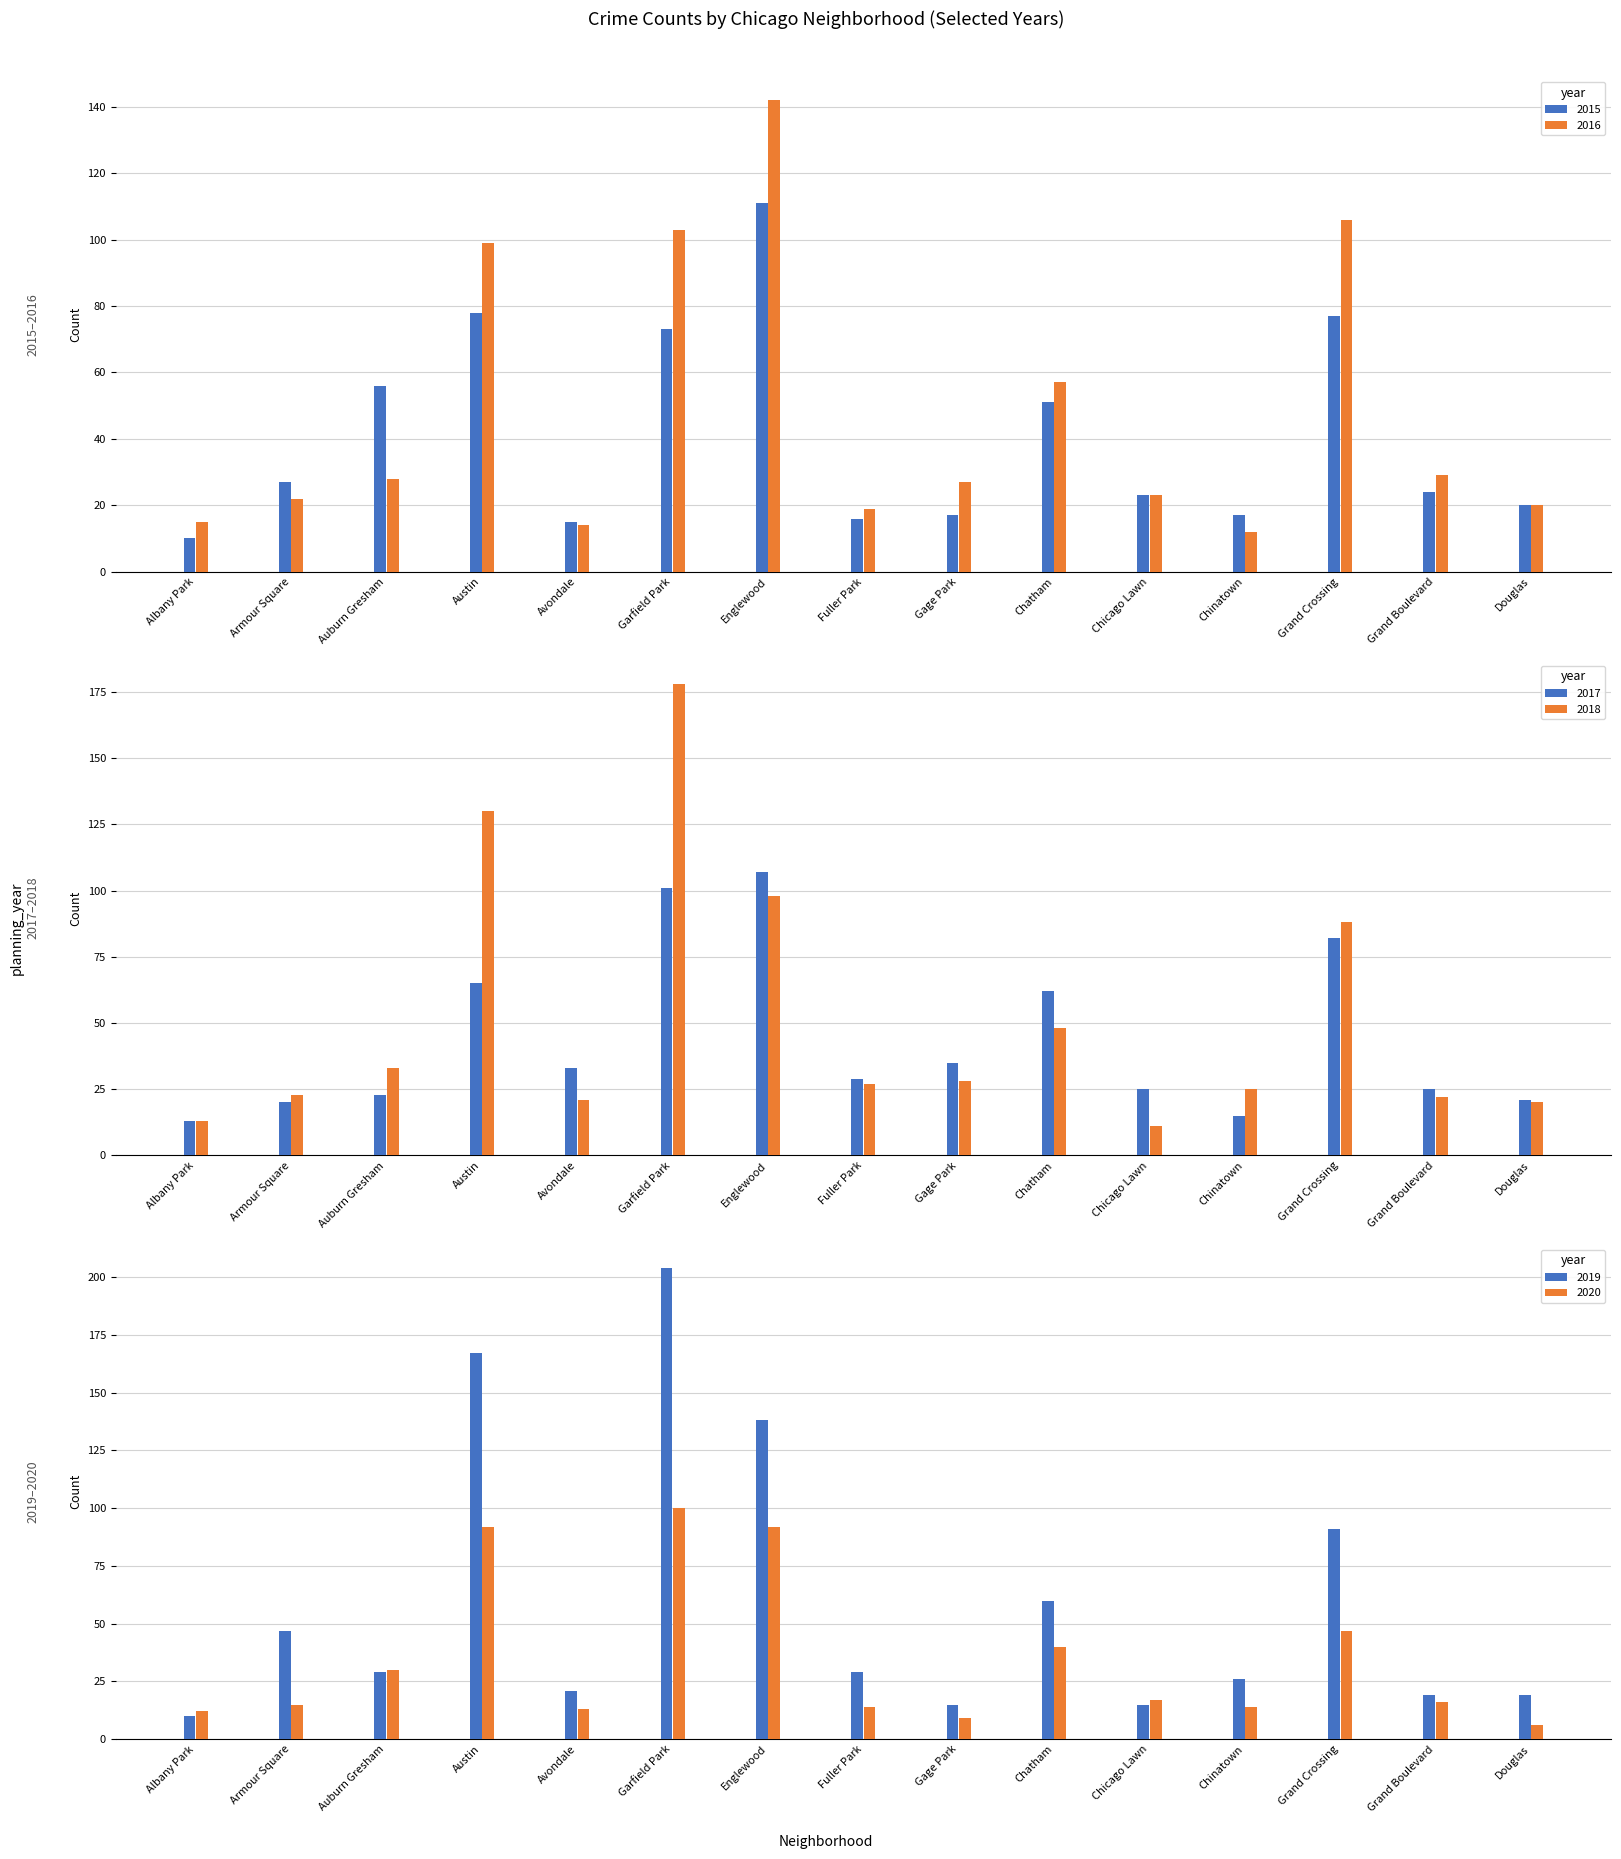

What is the minimum value for 2015?

10